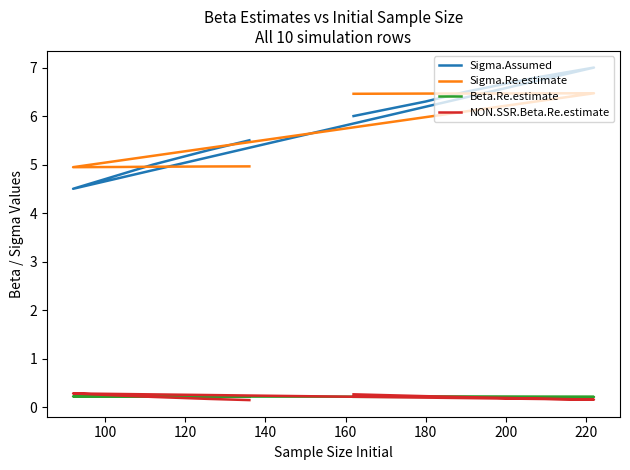

True or false: NON.SSR.Beta.Re.estimate and Sigma.Re.estimate intersect in this chart.

False